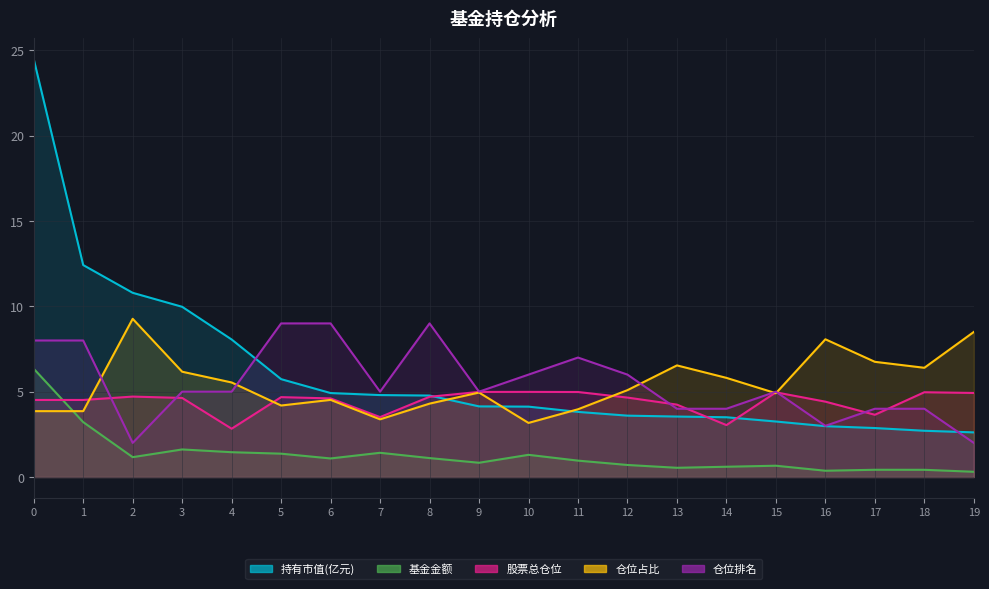

The value of 持有市值(亿元) at 4 is 8.1. True or false?

True